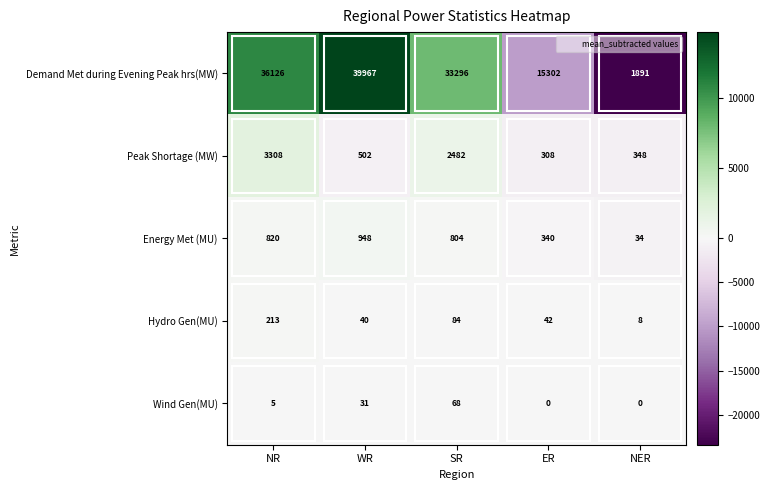

True or false: Hydro Gen(MU) has a value of 84 at SR.

True